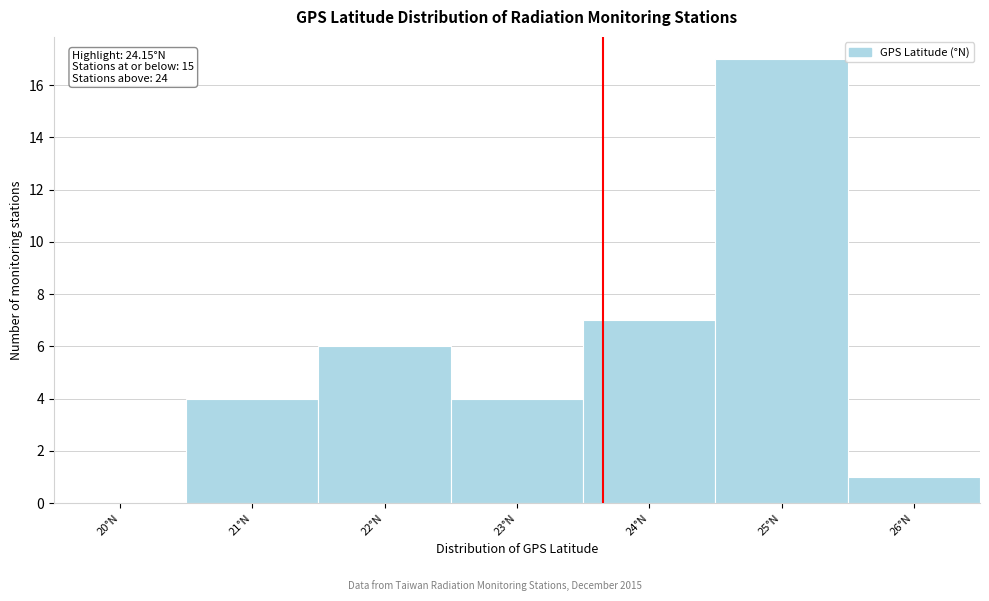

Reading right to left, what are all the values shown in this chart?

26°N=1	25°N=17	24°N=7	23°N=4	22°N=6	21°N=4	20°N=0